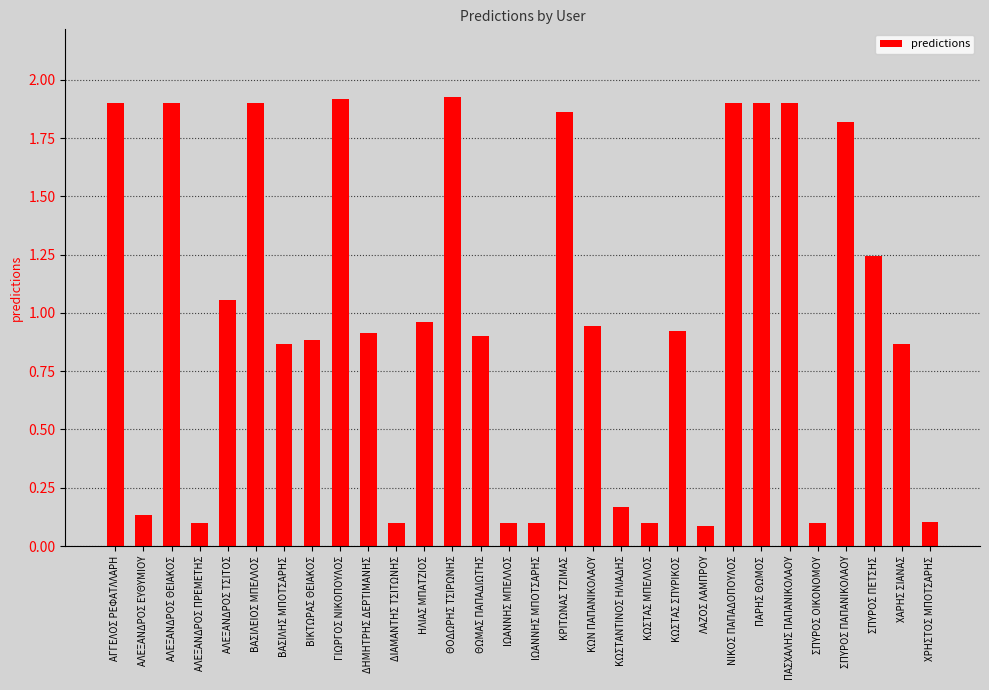

Which has a higher value, ΑΛΕΞΑΝΔΡΟΣ ΠΡΕΜΕΤΗΣ or ΠΑΣΧΑΛΗΣ ΠΑΠΑΝΙΚΟΛΑΟΥ?

ΠΑΣΧΑΛΗΣ ΠΑΠΑΝΙΚΟΛΑΟΥ